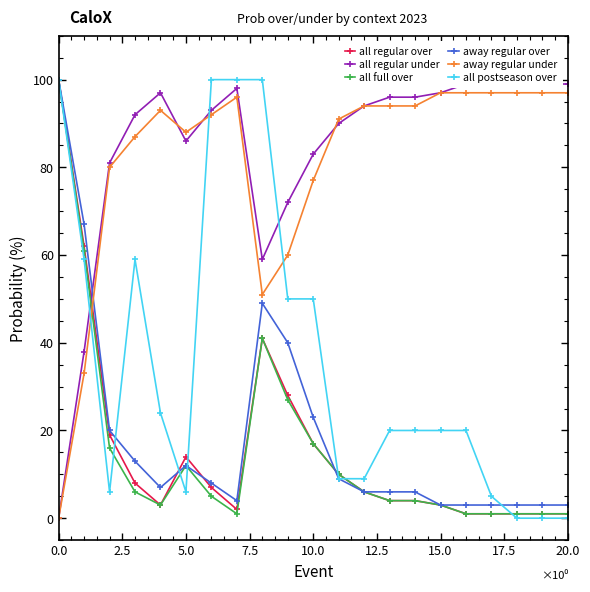

At how many categories does at least one series exceed 29?

21